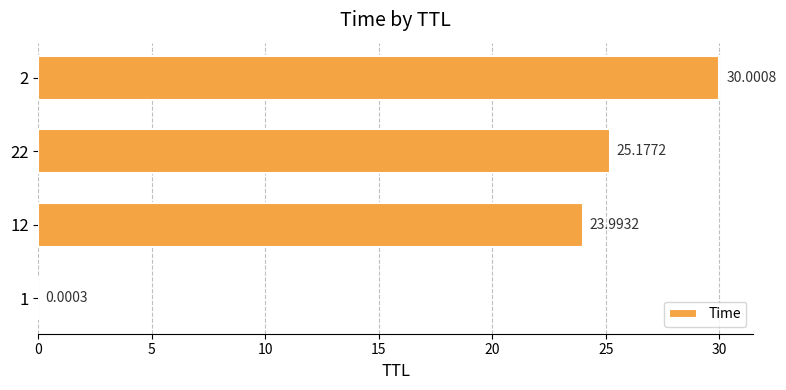

What is the change in value from 22 to 2?

+4.8